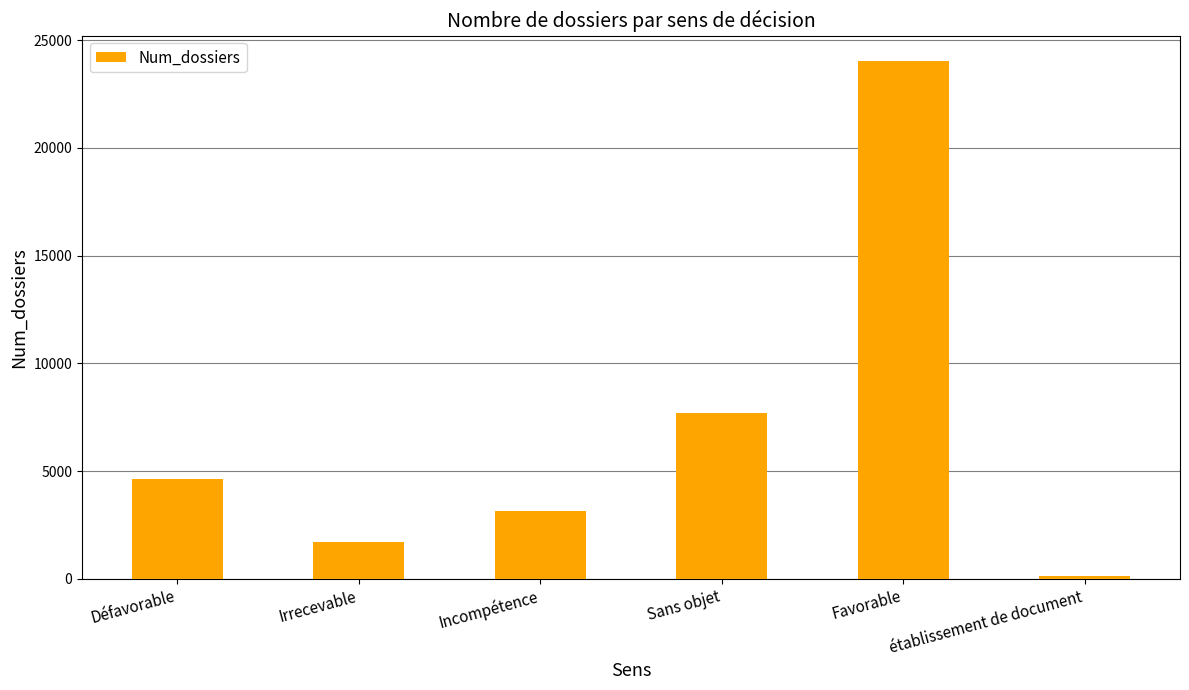

The chart shows a value of 3150 at Incompétence. True or false?

True